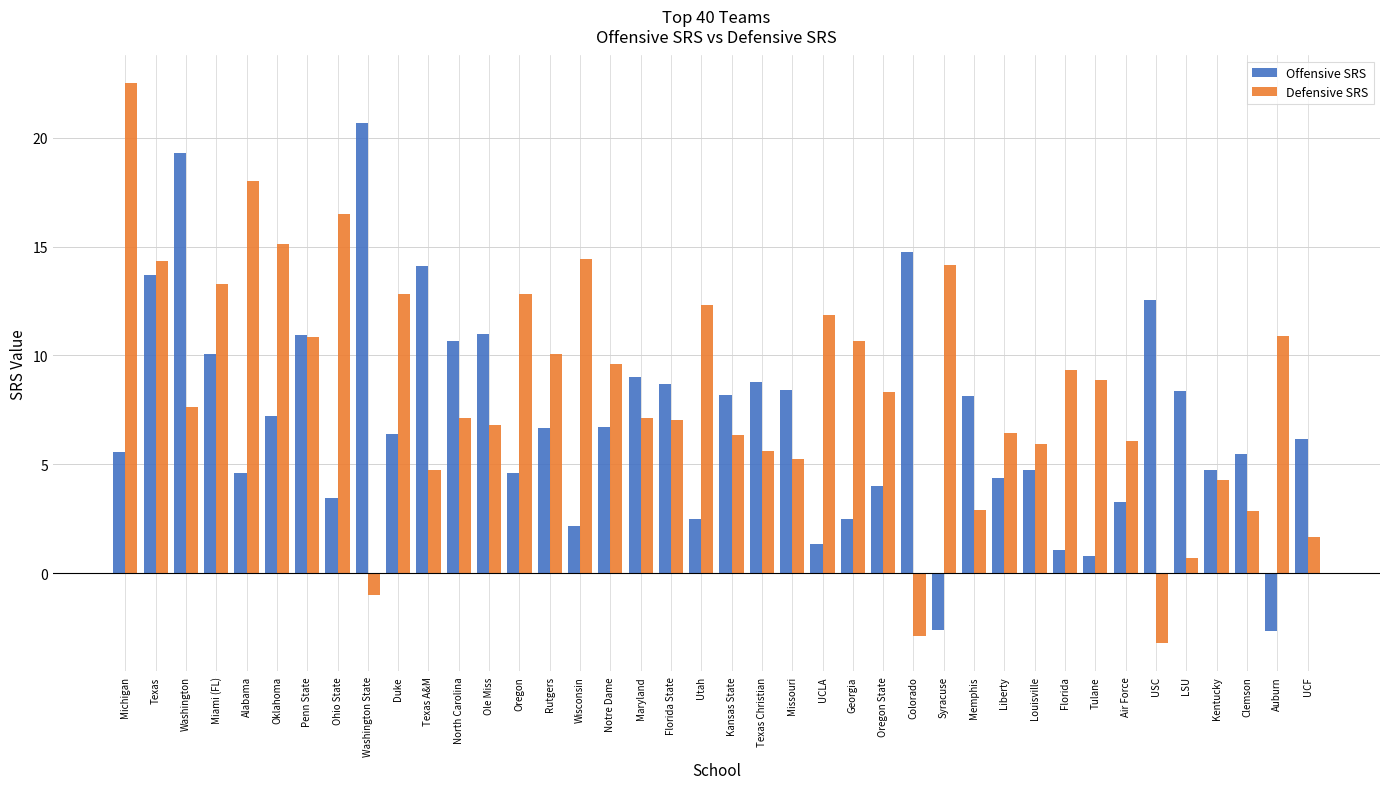

Is the value of Defensive SRS at Penn State greater than the value of Offensive SRS at UCF?

Yes